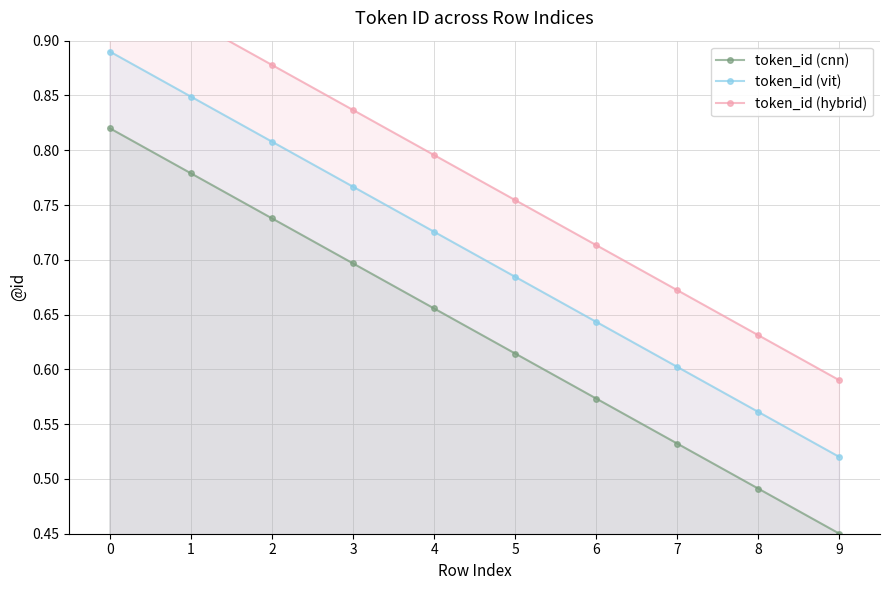

The value of token_id (hybrid) at 4 is 1.0. True or false?

False